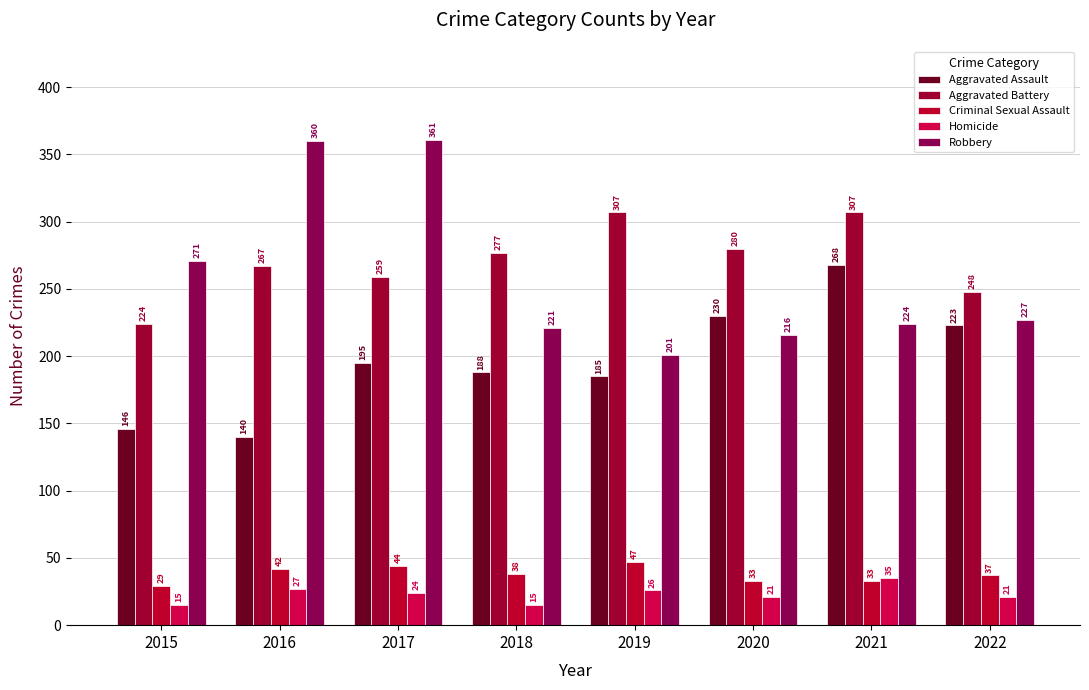

Rank the series at 2016 from lowest to highest value.

Homicide, Criminal Sexual Assault, Aggravated Assault, Aggravated Battery, Robbery